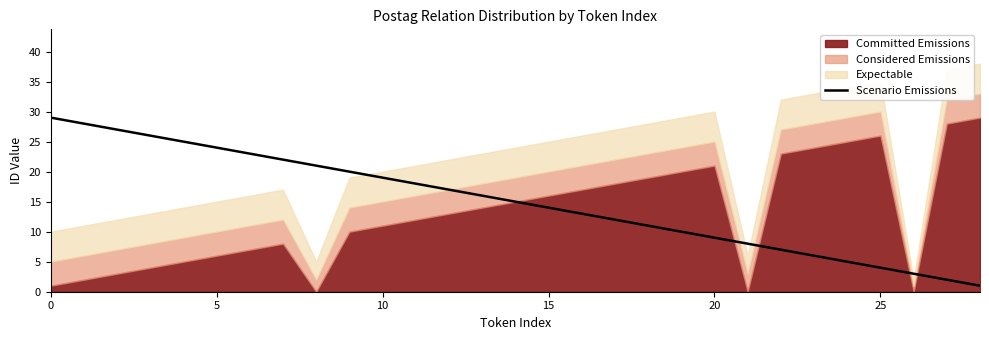

True or false: the data shows 20 at 9.

True